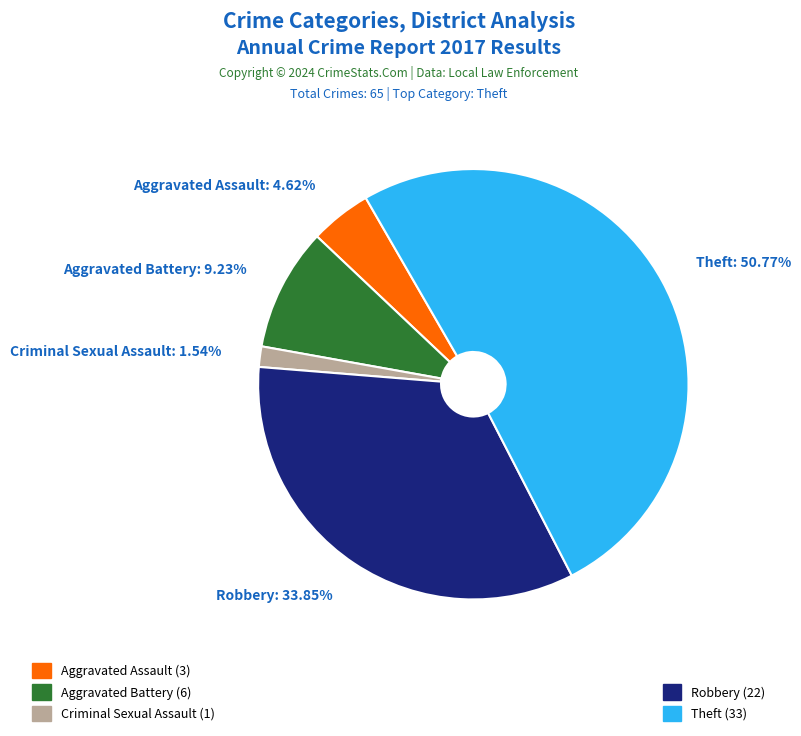

Which slice is the smallest?

Criminal Sexual Assault